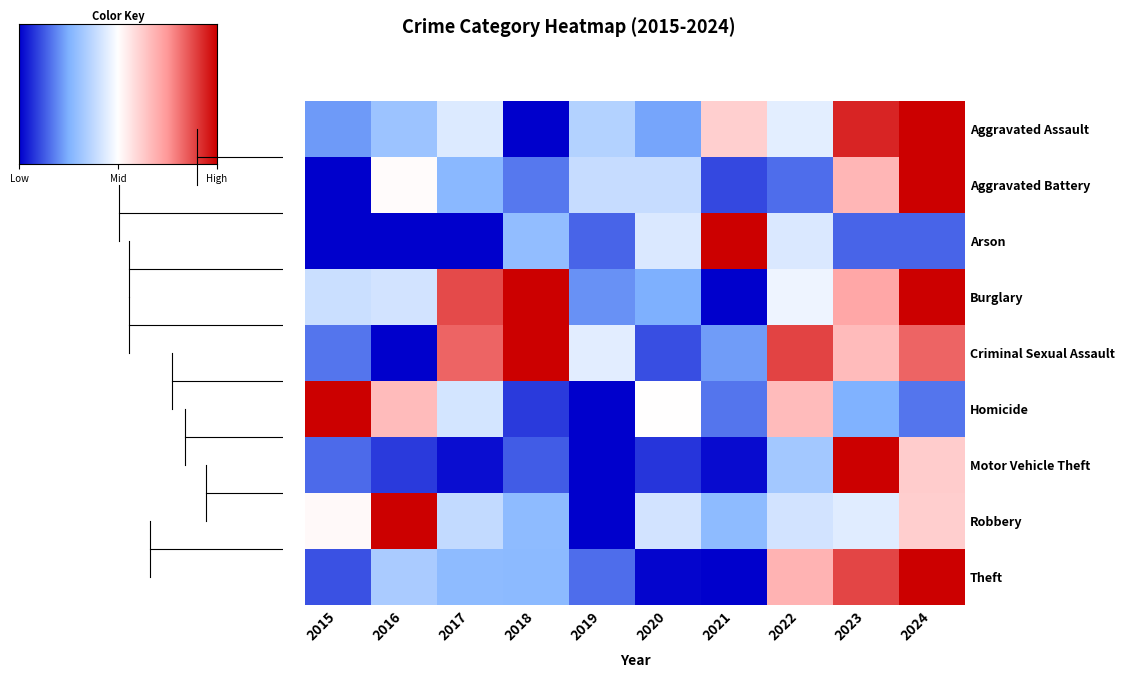

At which category is the sum across all series the highest?

2024